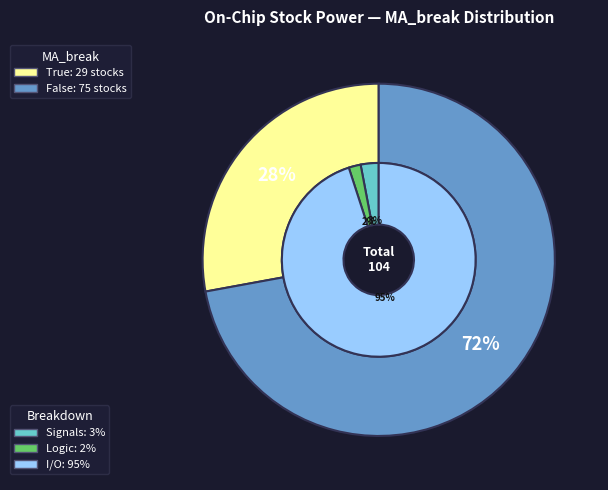

Which has a higher value, True or False?

False